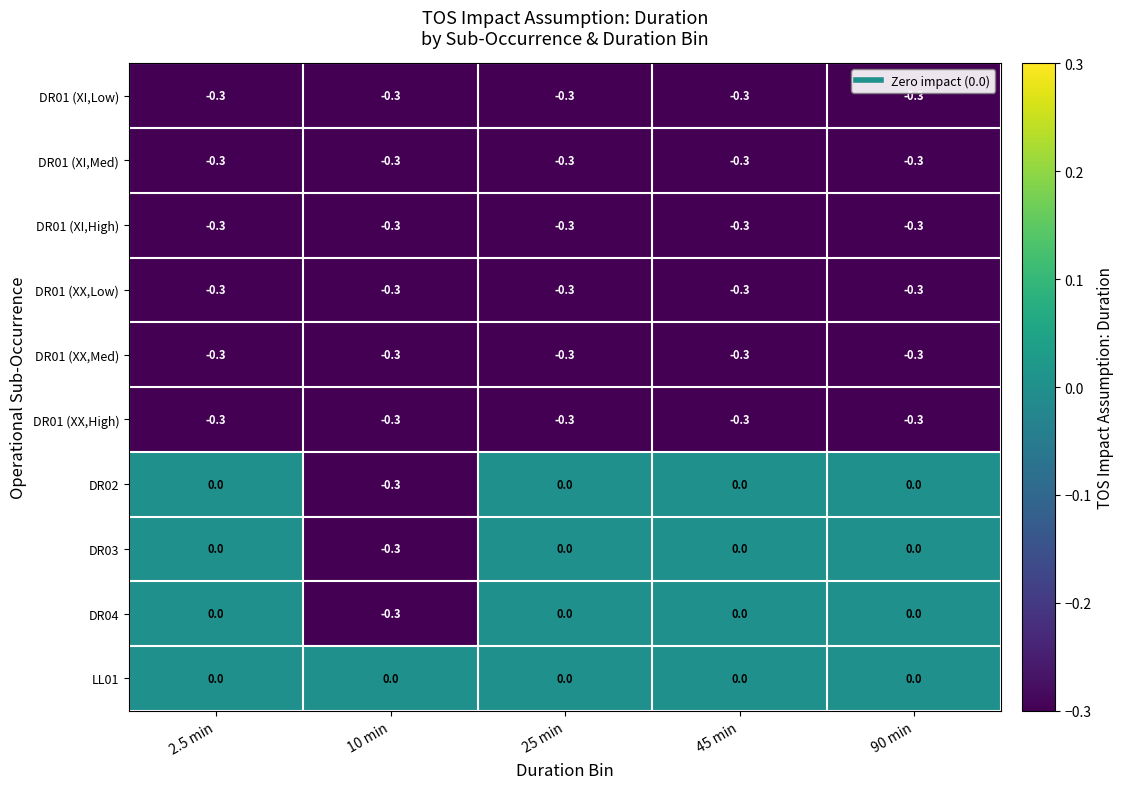

Which series has the largest total across all categories?

LL01